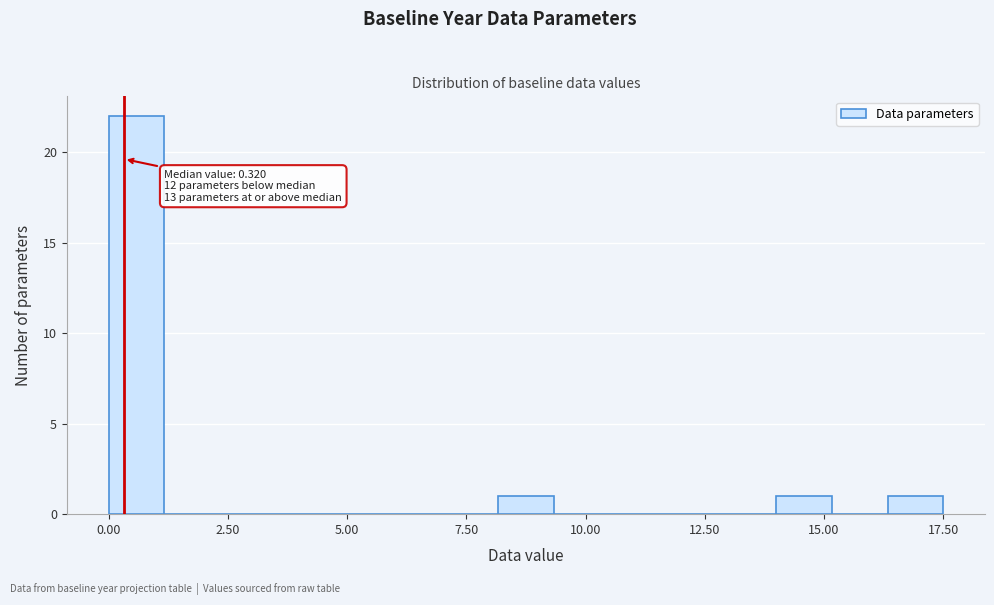

Around what value on the x-axis is the tallest bar? Give the approximate position of its centre, as read against the axis.

0.5